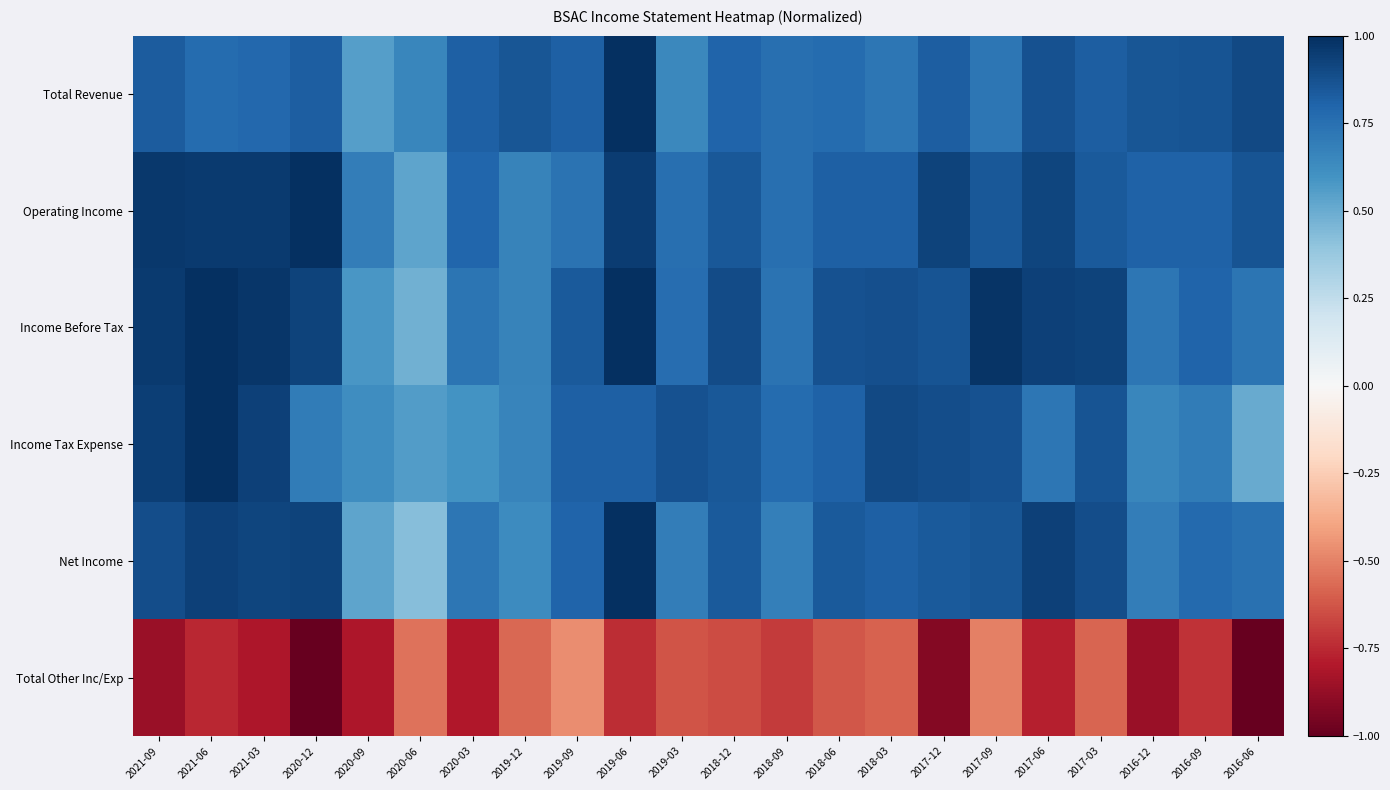

Rank the series at 2018-12 from lowest to highest value.

Total Other Inc/Exp, Total Revenue, Net Income, Operating Income, Income Tax Expense, Income Before Tax